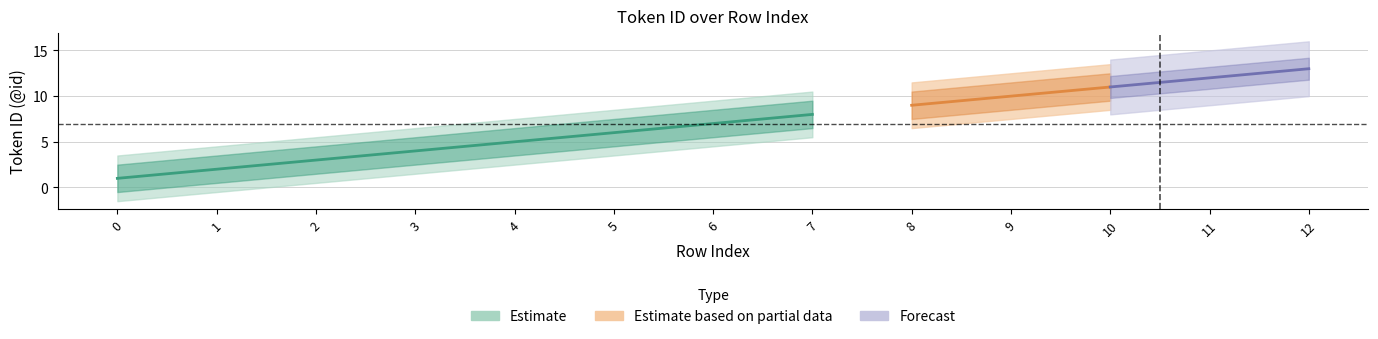

What is the change in value from 6 to 10?

+4